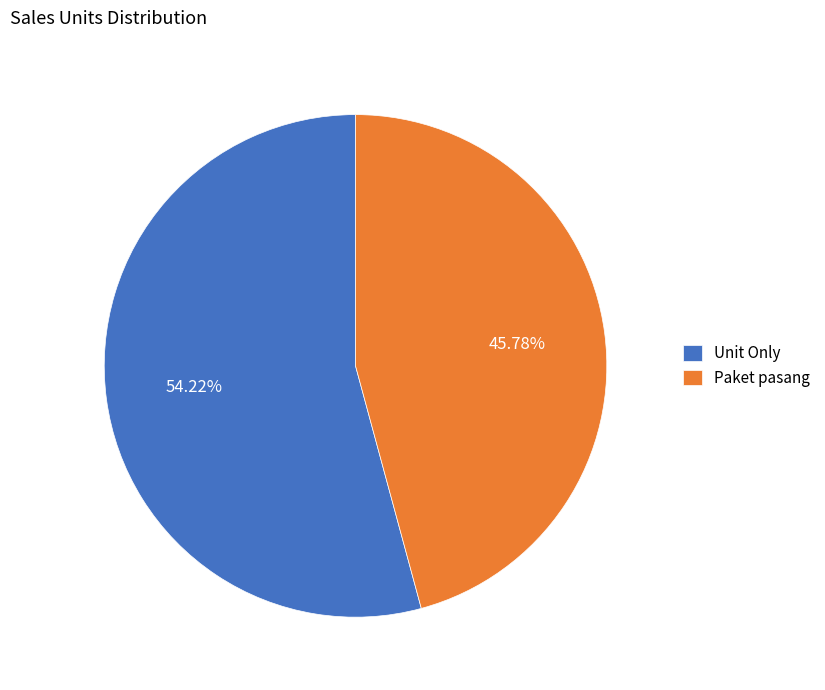

Count the number of slices in the pie.

2